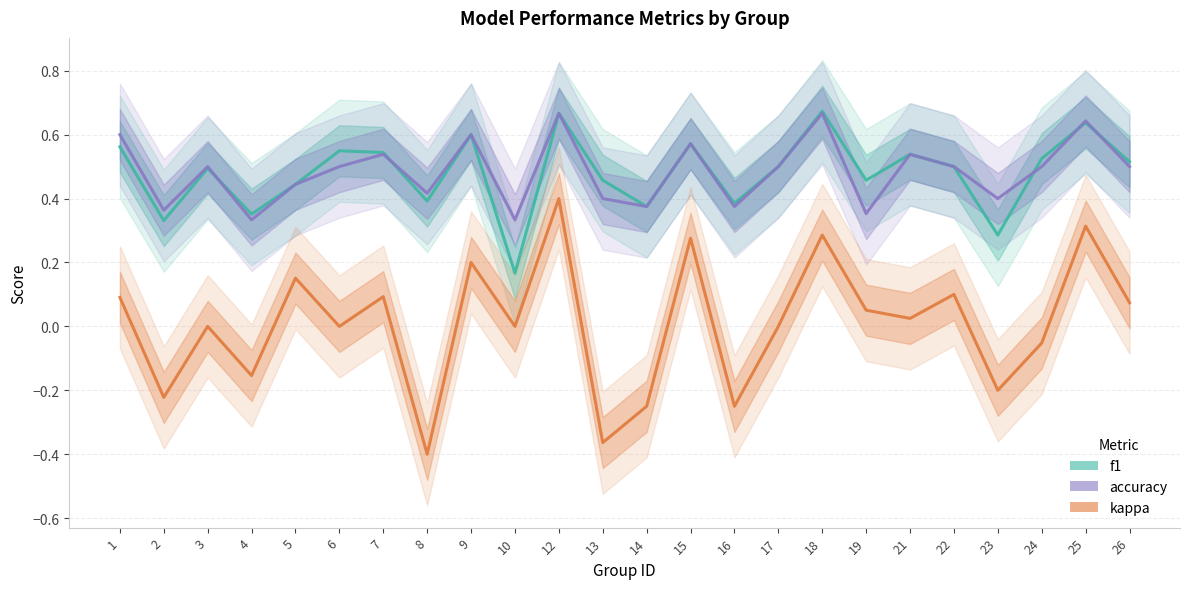

What are all the series names shown in the legend?

f1, accuracy, kappa